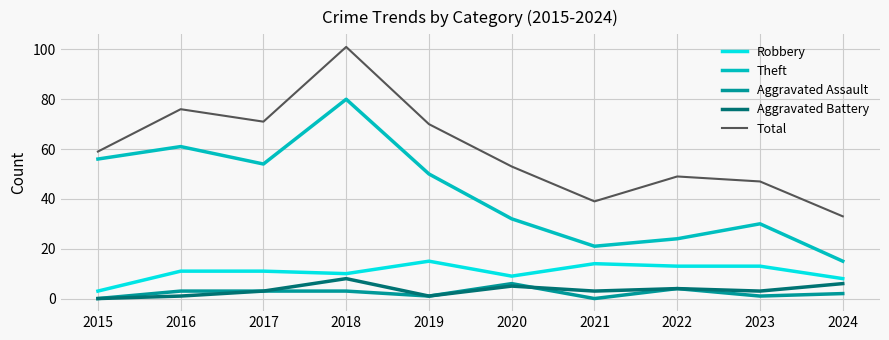

Which series has the largest total across all categories?

Total